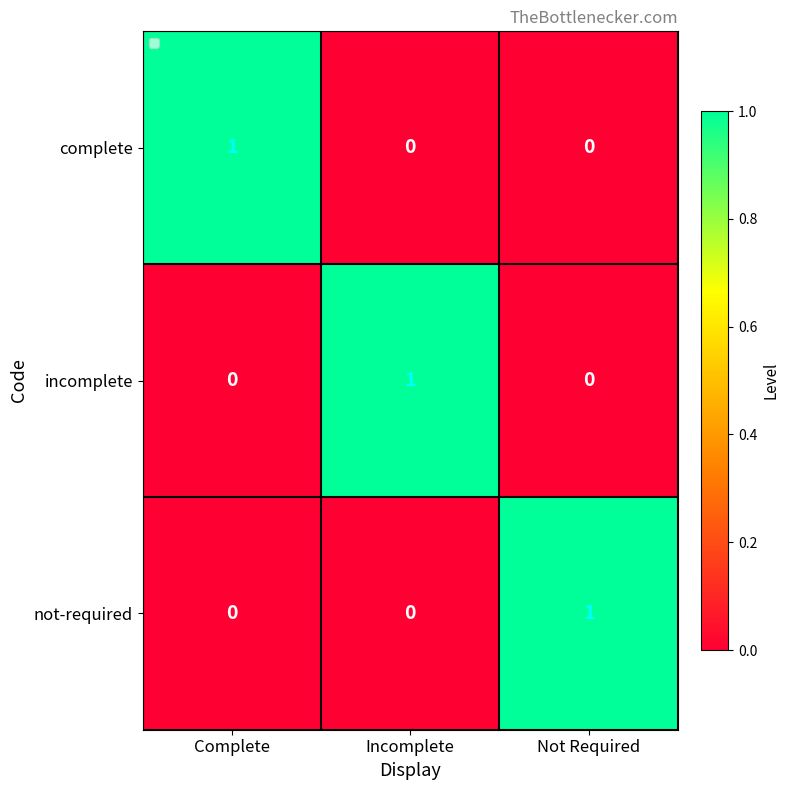

Is it true that incomplete equals -1 at Complete?

False